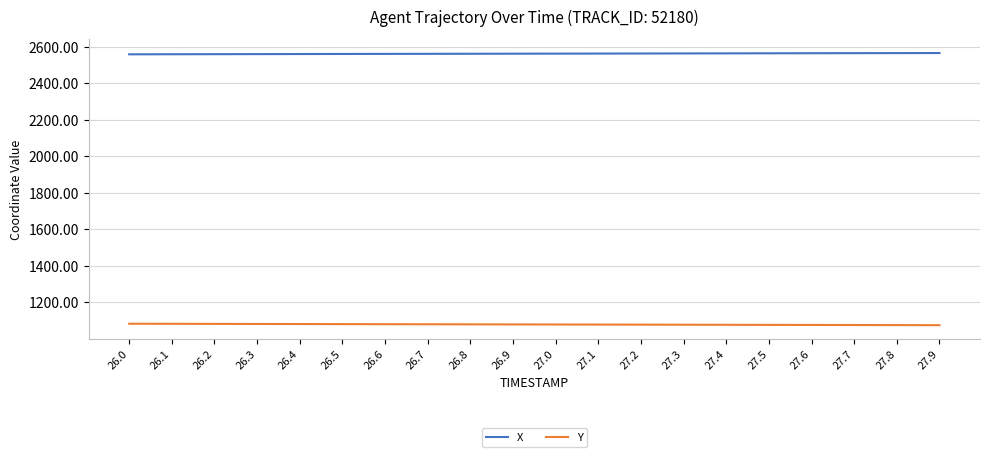

Does the chart display data point markers on the line(s)?

No